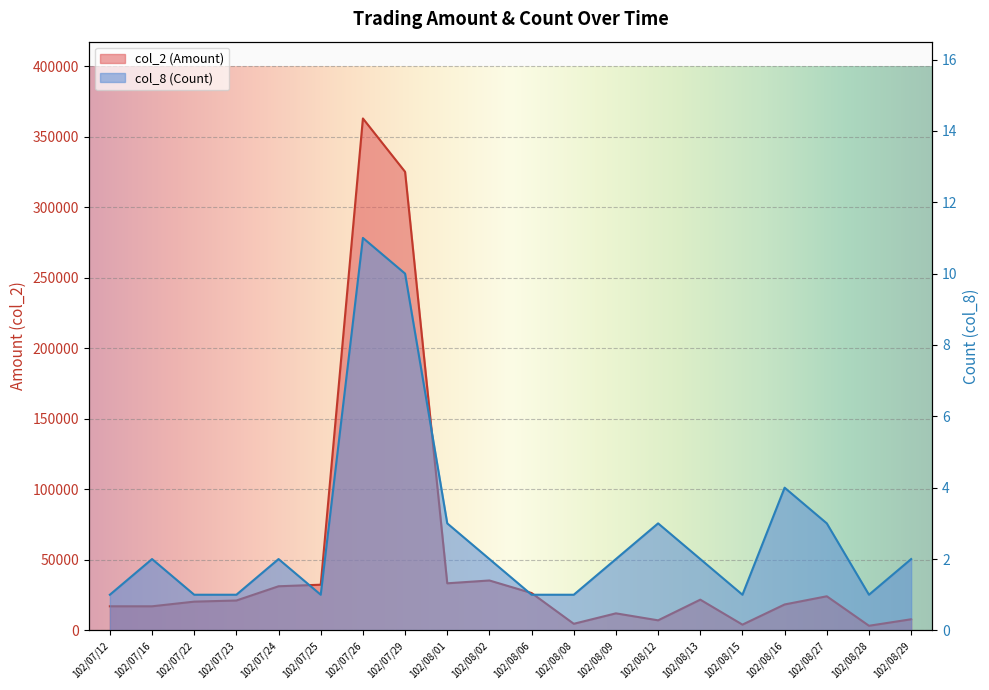

Where is the first local maximum for col_2 (Amount)?

102/07/26